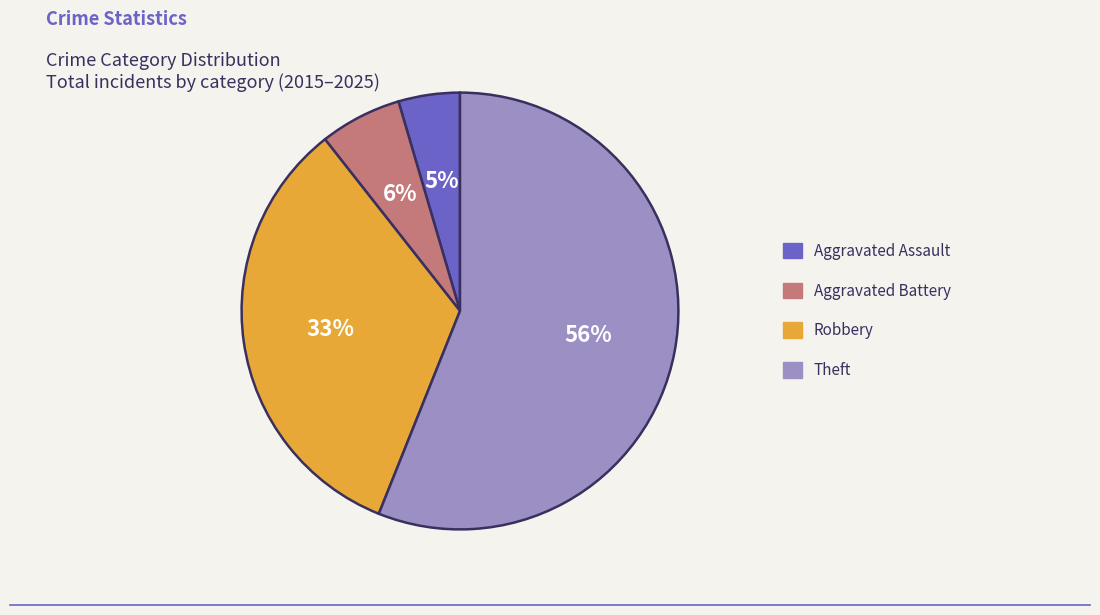

Does any single category account for the majority?

Yes